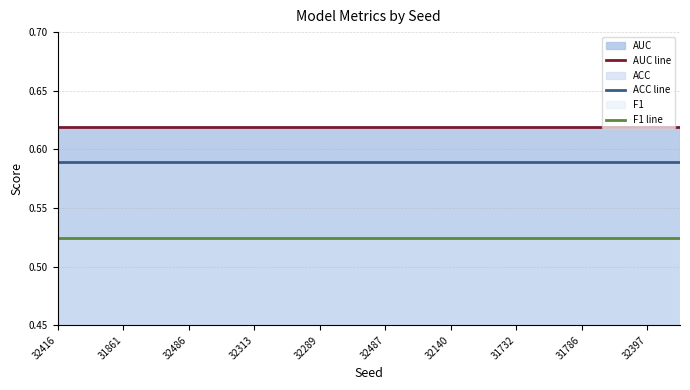

What is the maximum value shown in the chart?

0.6